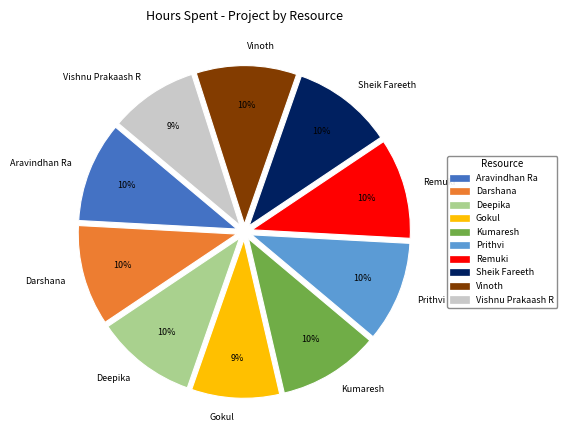

Is Aravindhan Ra the majority of the pie?

No